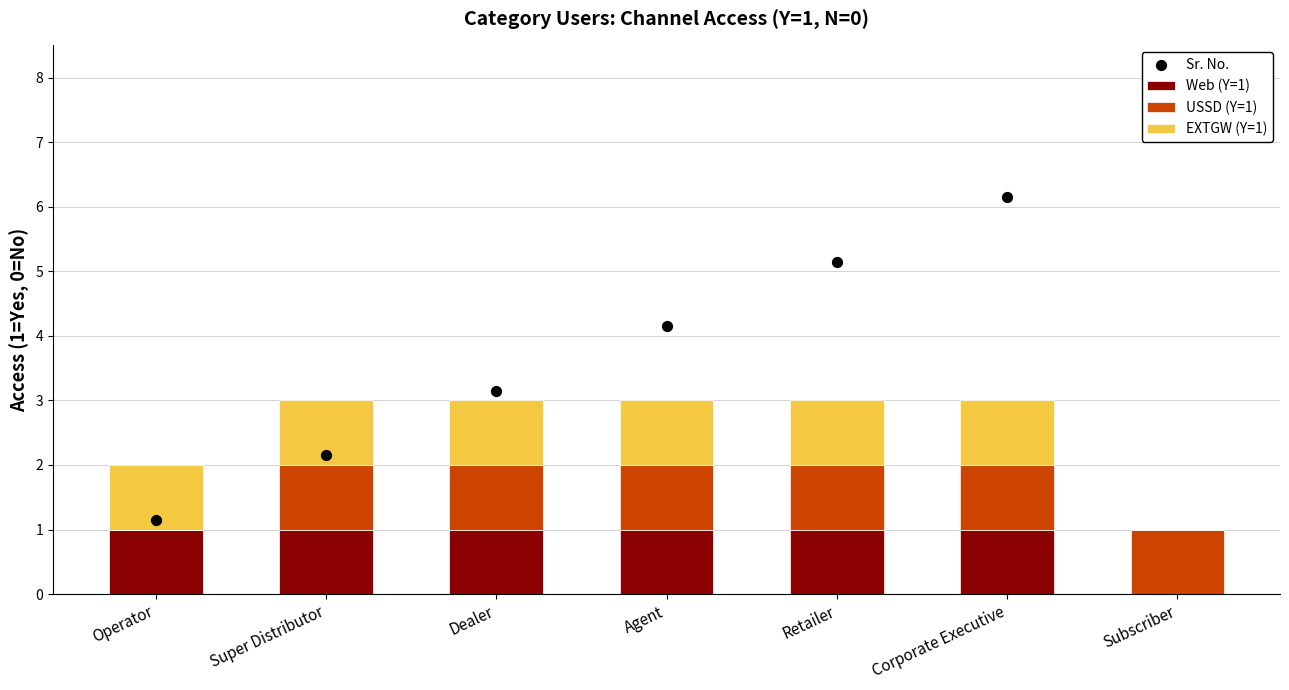

Which series reaches the maximum Y coordinate?

Sr. No.